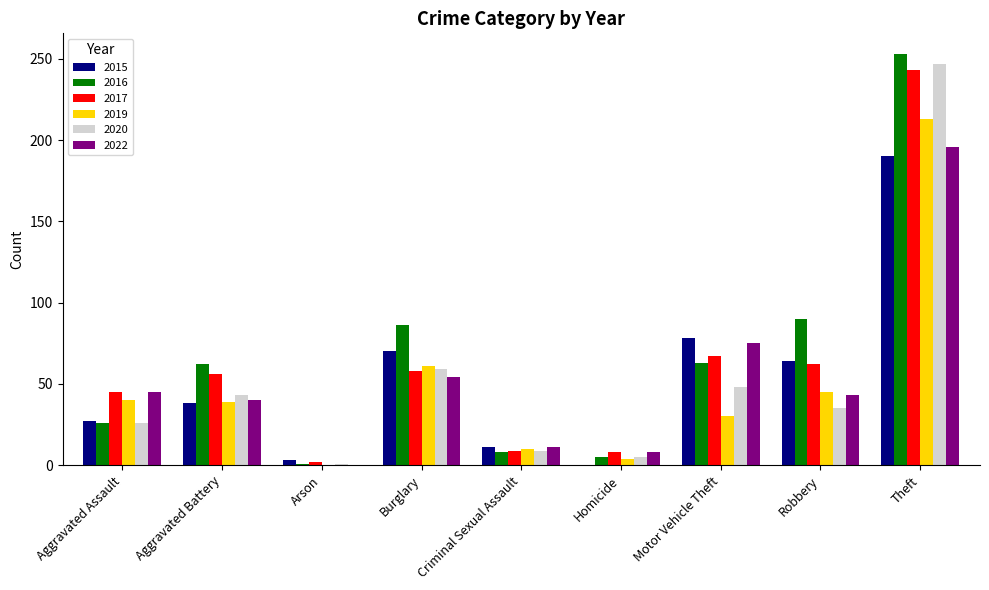

What is the total value across all series at Robbery?

339